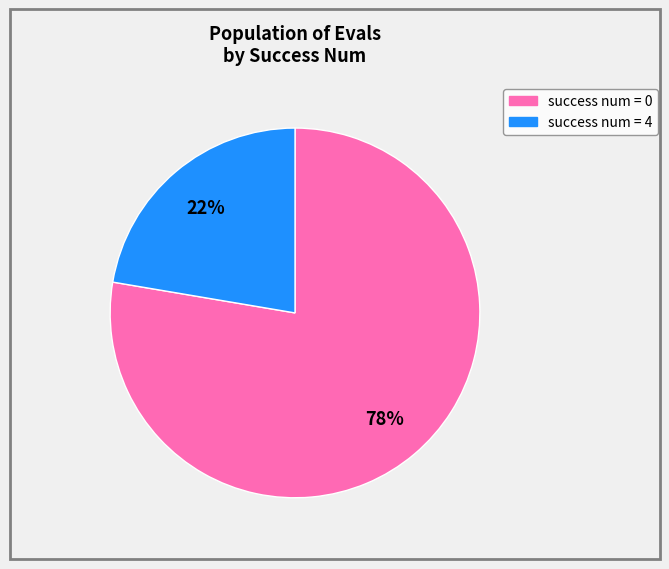

Is there any slice that represents more than half of the pie?

Yes